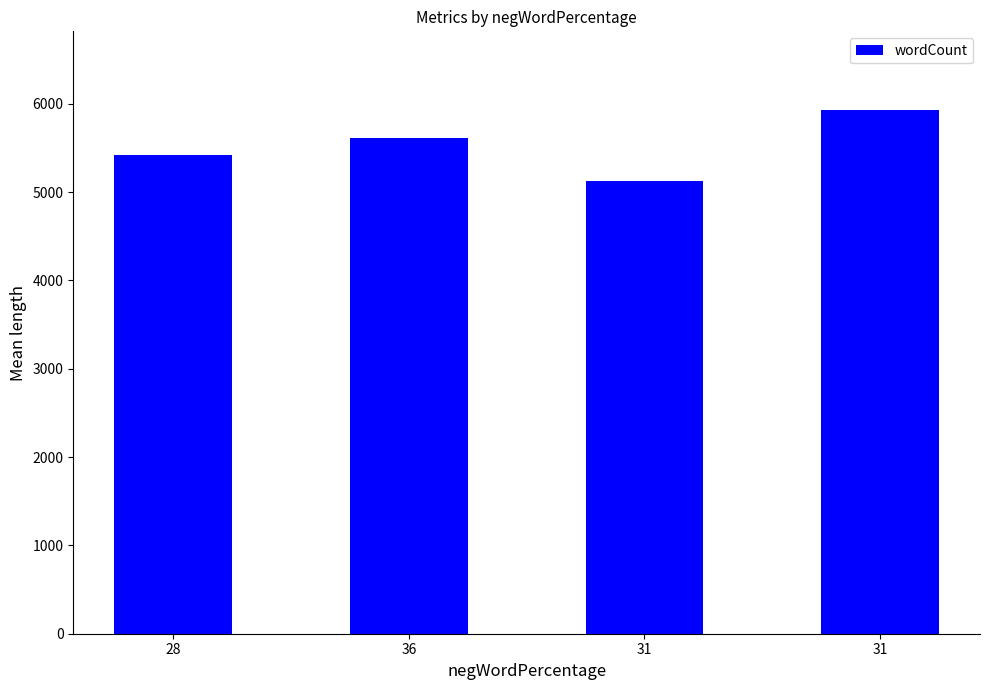

What is the ratio of the value at 31 to the value at 28?

0.9